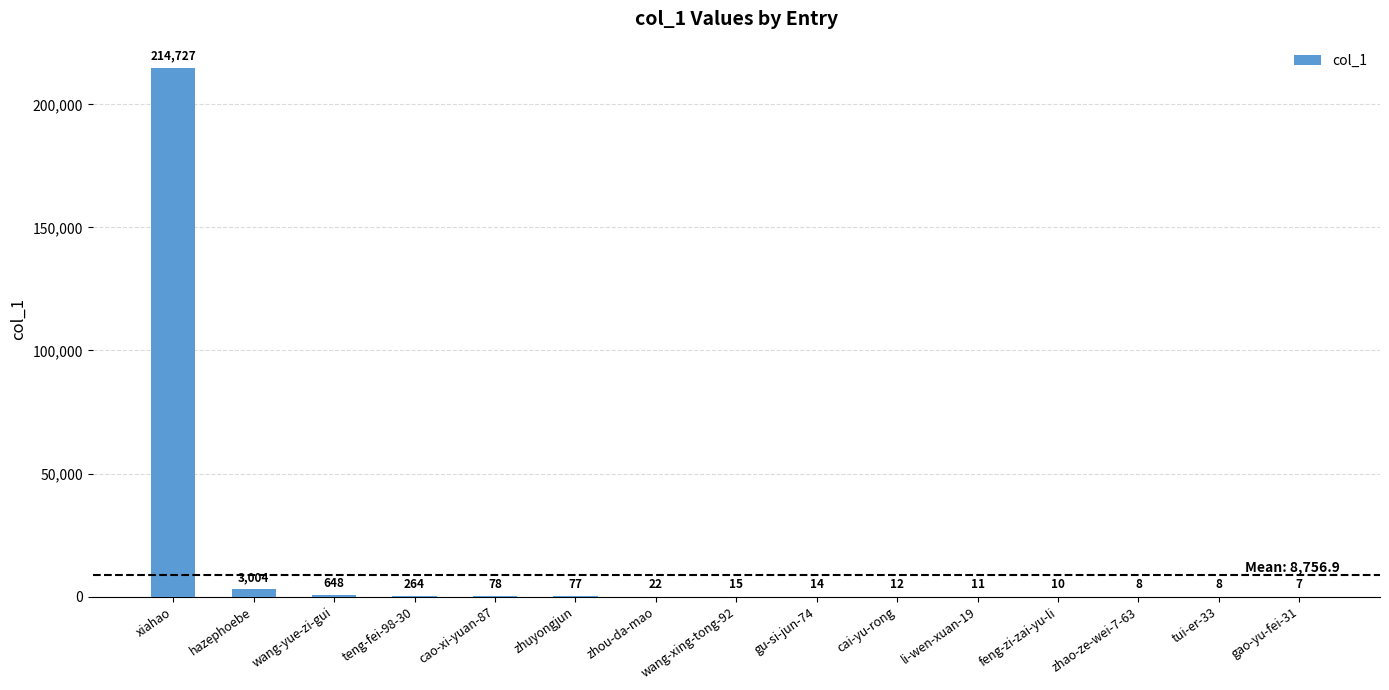

Reading left to right, list all the values displayed in this chart.

xiahao=214727	hazephoebe=3004	wang-yue-zi-gui=648	teng-fei-98-30=264	cao-xi-yuan-87=78	zhuyongjun=77	zhou-da-mao=22	wang-xing-tong-92=15	gu-si-jun-74=14	cai-yu-rong=12	li-wen-xuan-19=11	feng-zi-zai-yu-li=10	zhao-ze-wei-7-63=8	tui-er-33=8	gao-yu-fei-31=7